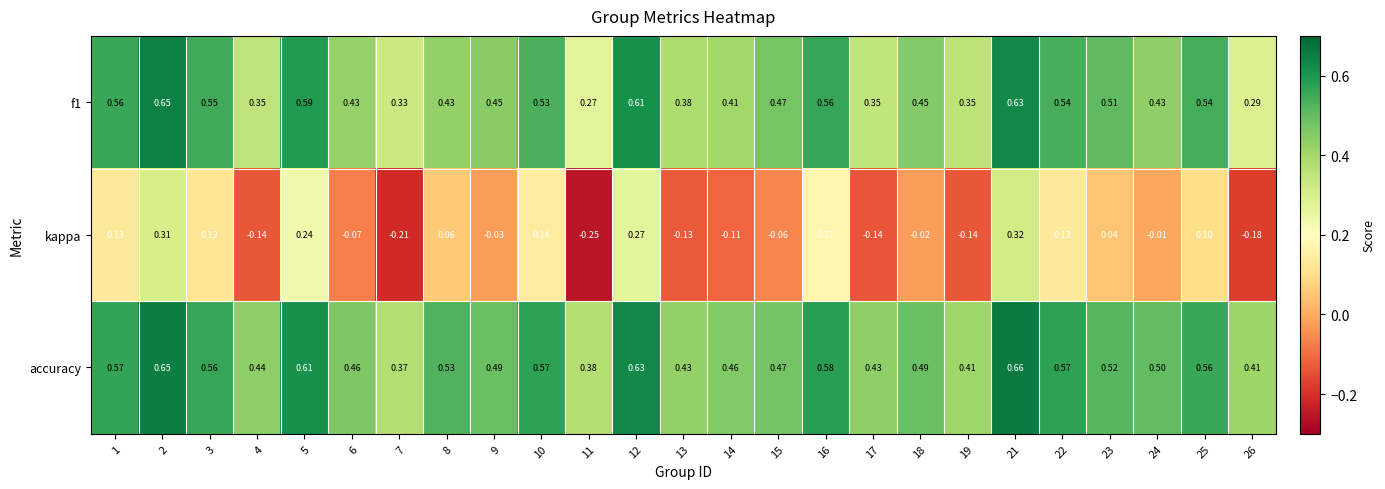

Is the value of kappa at 10 greater than the value of f1 at 24?

No